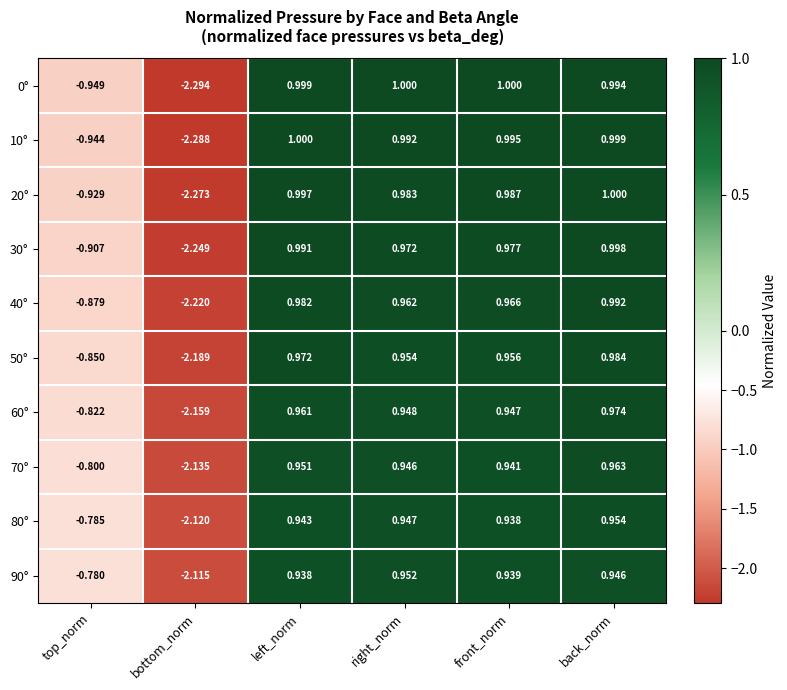

Which series has the largest total across all categories?

90°